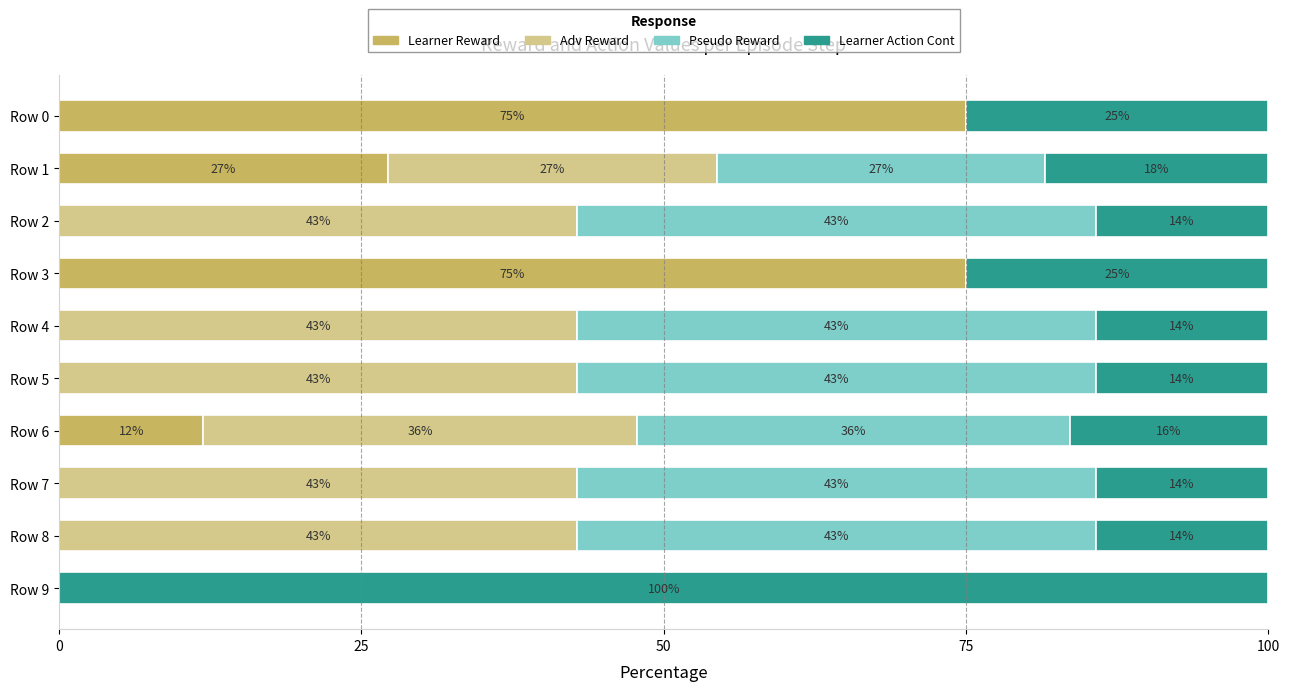

The value of Learner Reward at Row 0 is 24.7. True or false?

False